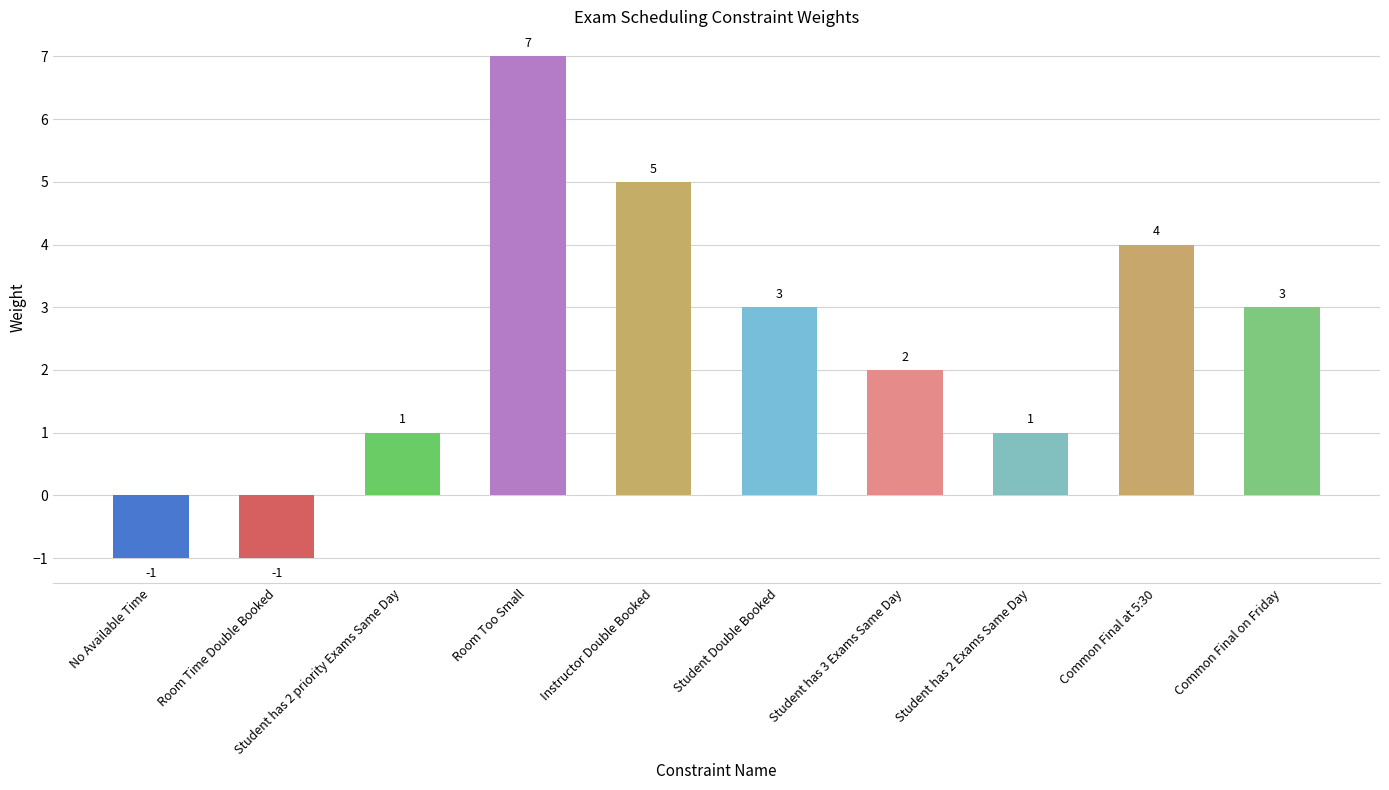

Are the bars horizontal?

No